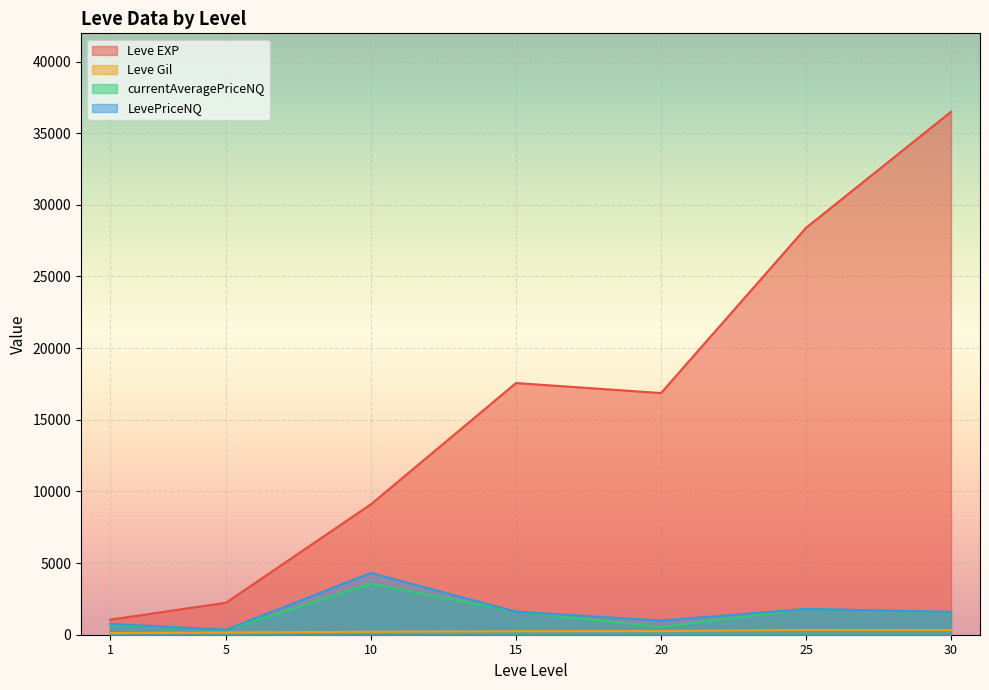

What is the highest value of the LevePriceNQ series?

4315.3